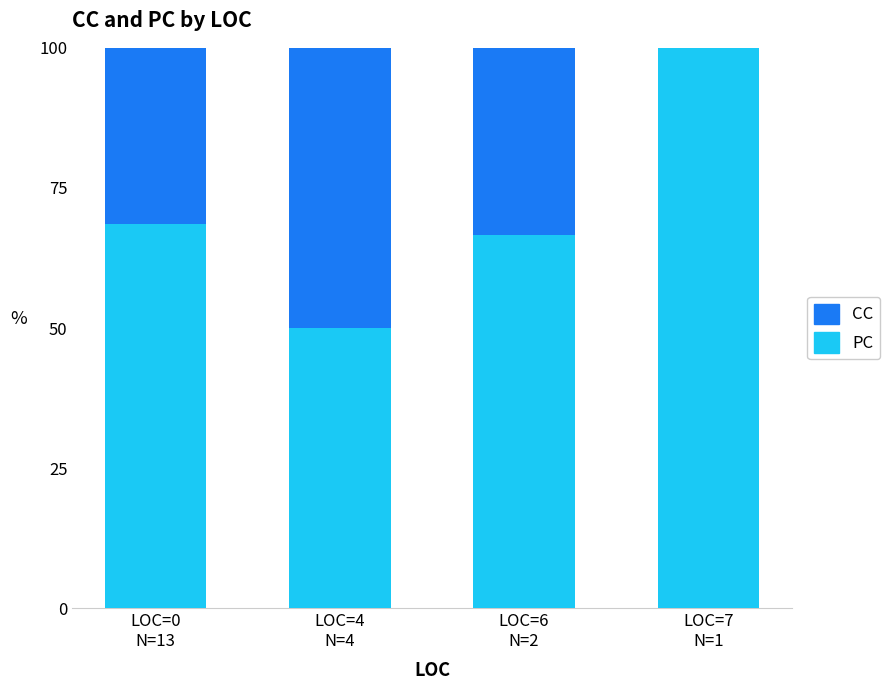

Are the bars grouped side by side (vs. stacked)?

No